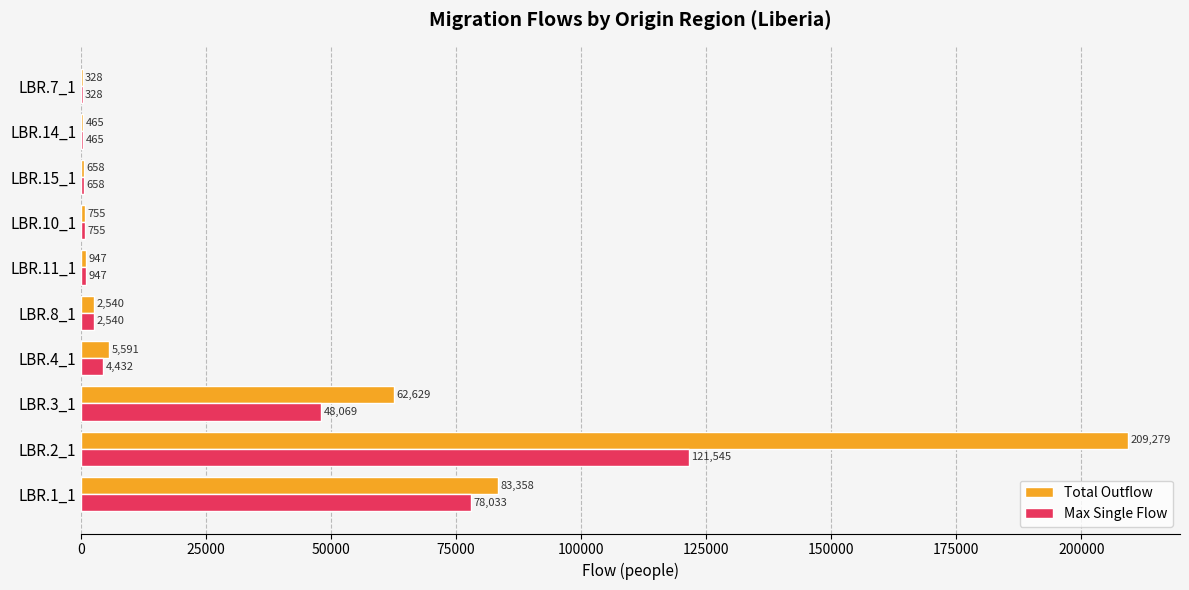

How many data points does each series have?

10